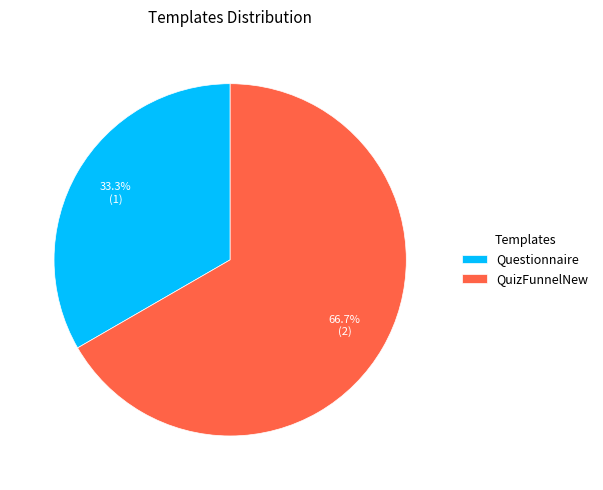

Does Questionnaire represent more than half of the total?

No